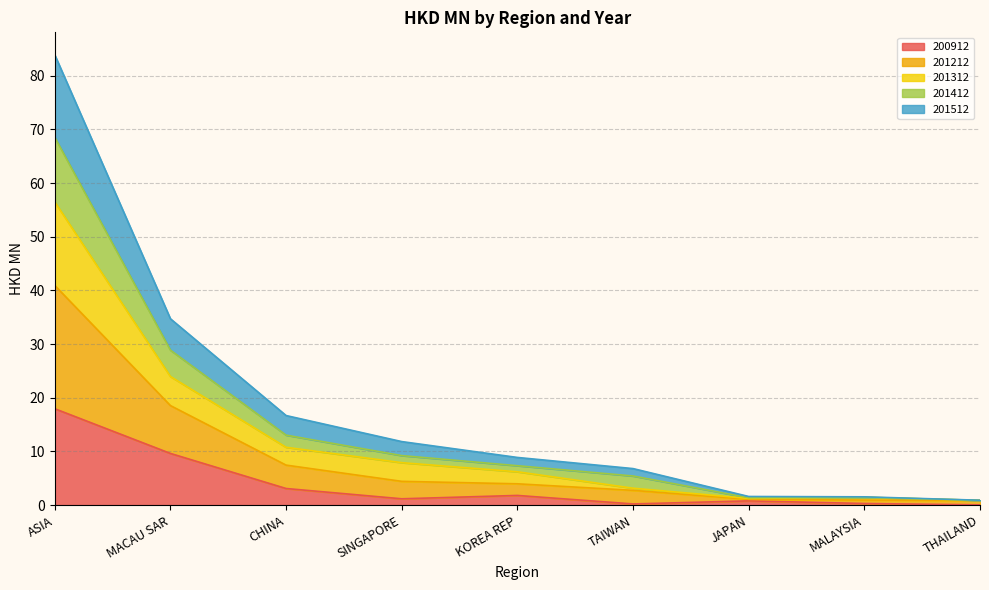

What is the minimum value shown in the chart?

0.1